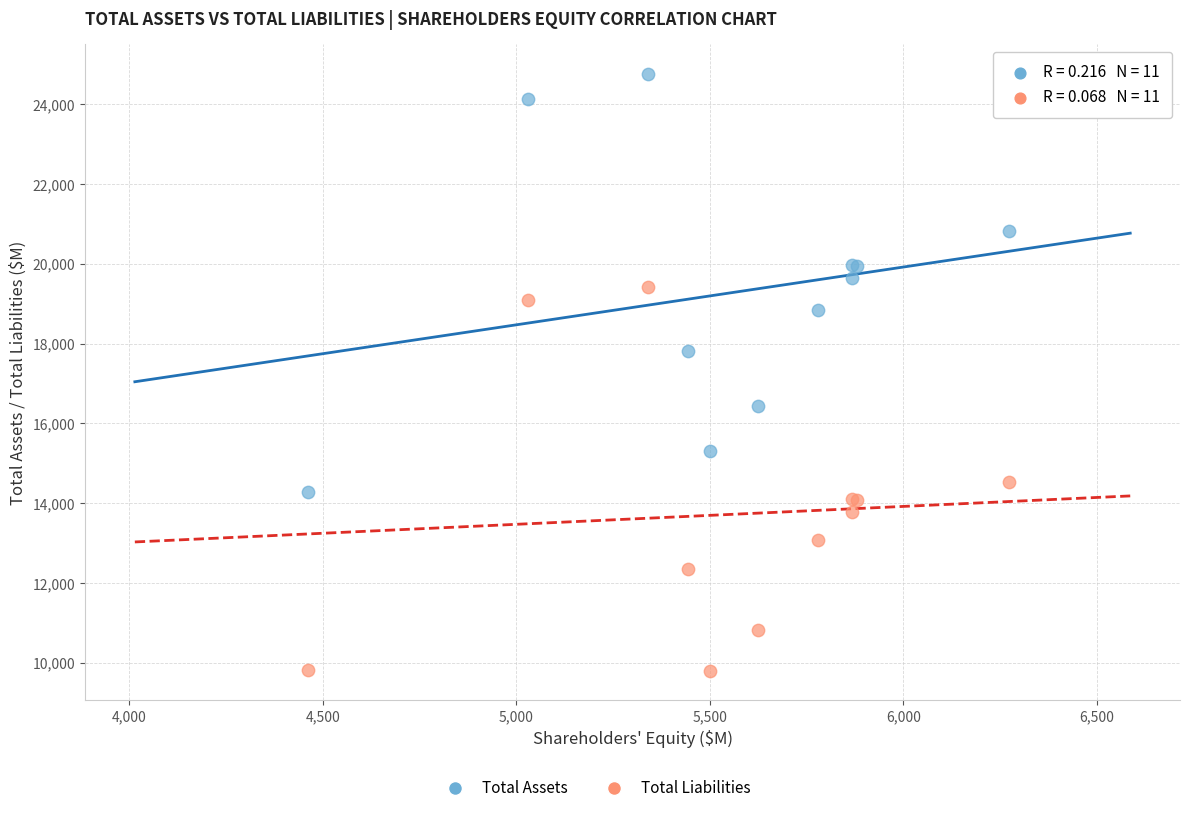

What is the X range (max minus min) for the scatter plot?

1811